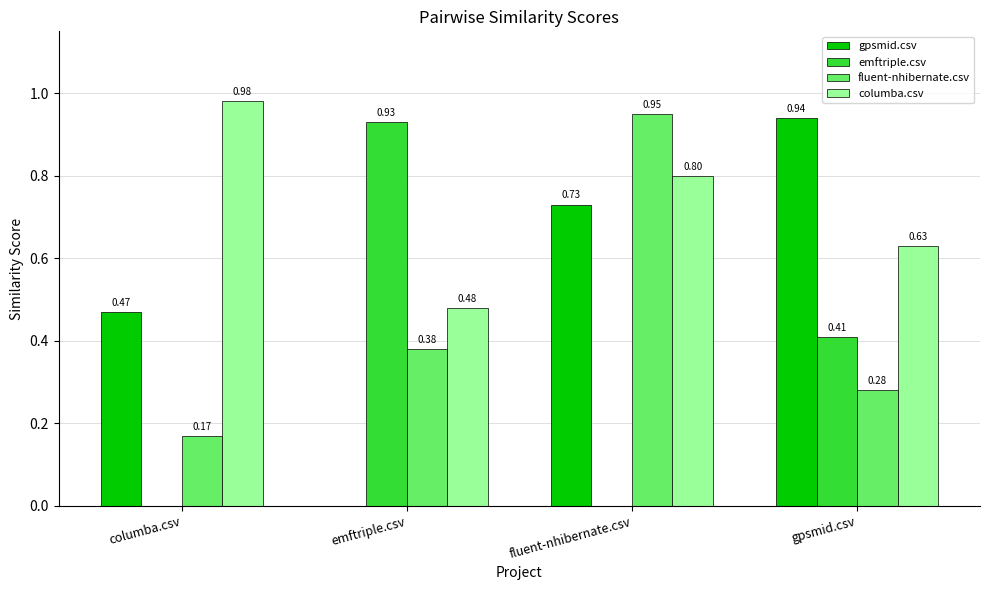

What is the sum of all emftriple.csv values?

1.3